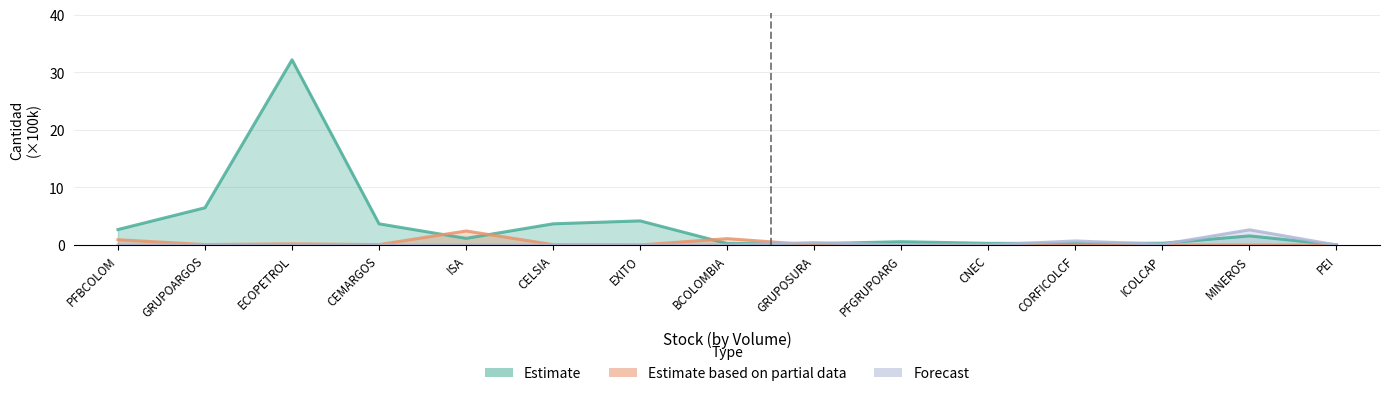

At which category is the sum across all series the highest?

ECOPETROL